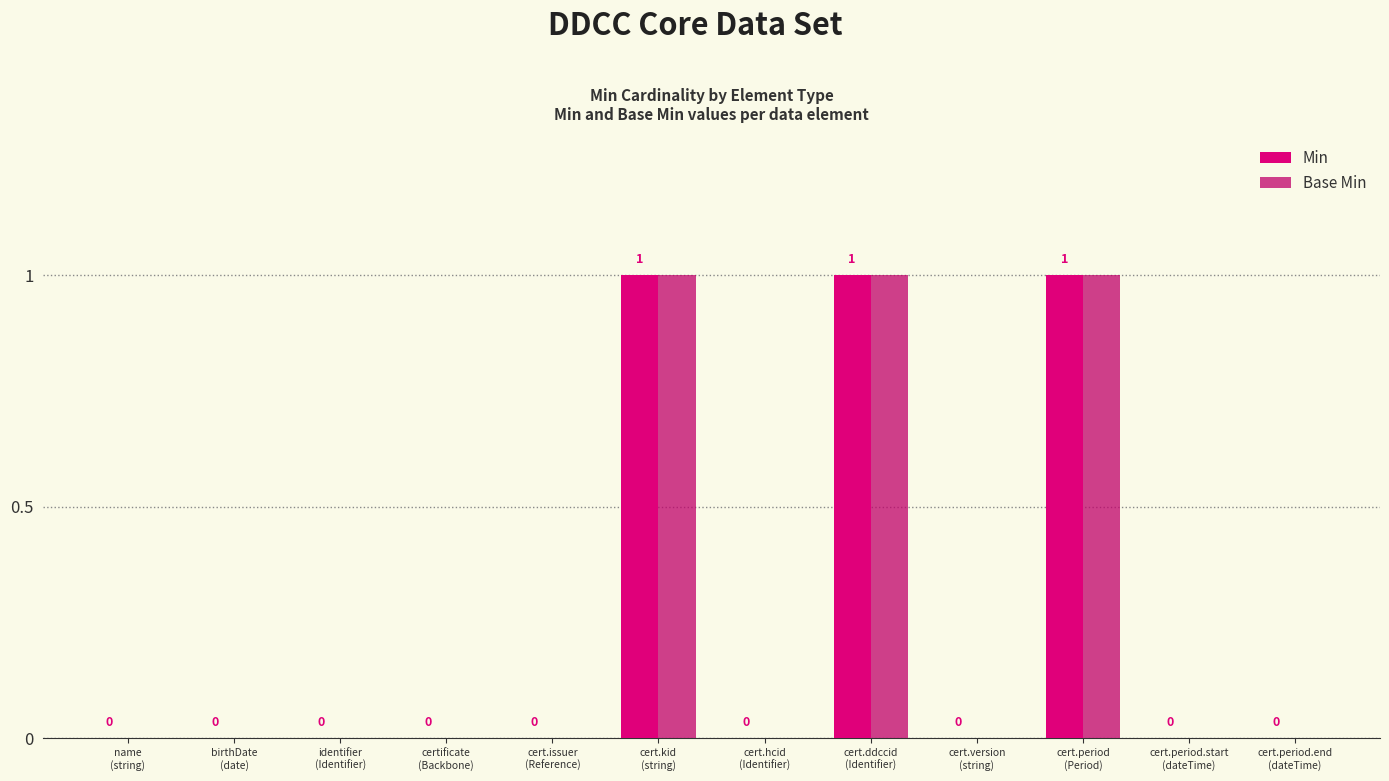

What is the sum of all Min values?

3